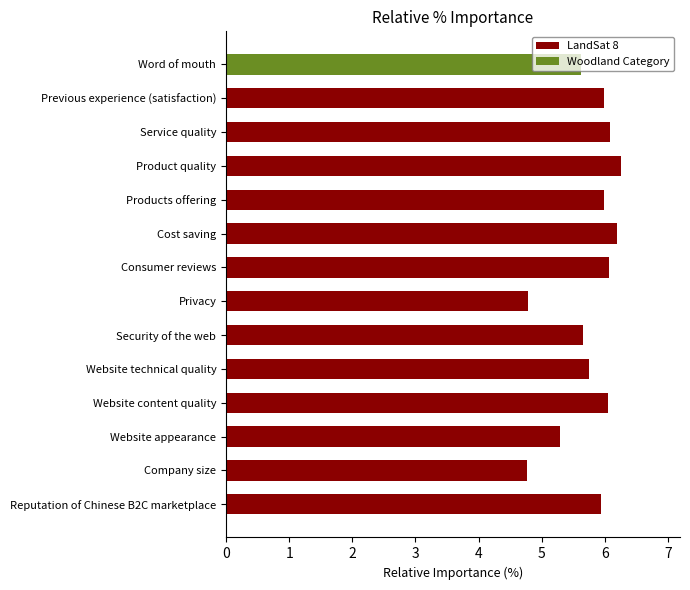

How many data points are less than 5?

2